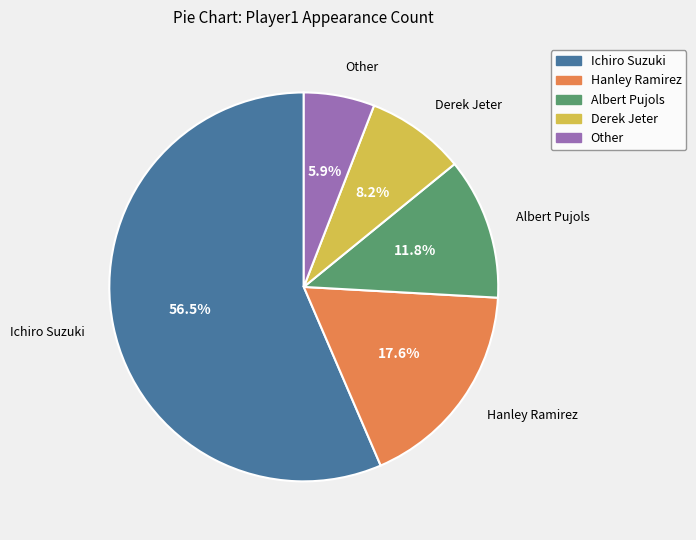

What is the ratio of the value at Other to the value at Hanley Ramirez?

0.3